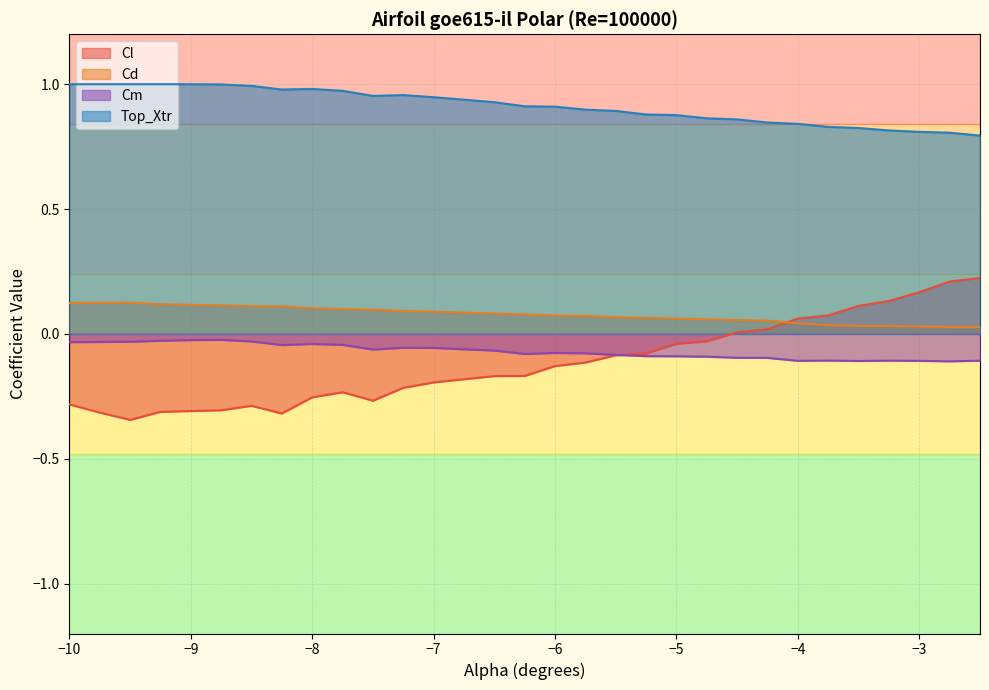

Which series has the largest range (max minus min)?

Cl